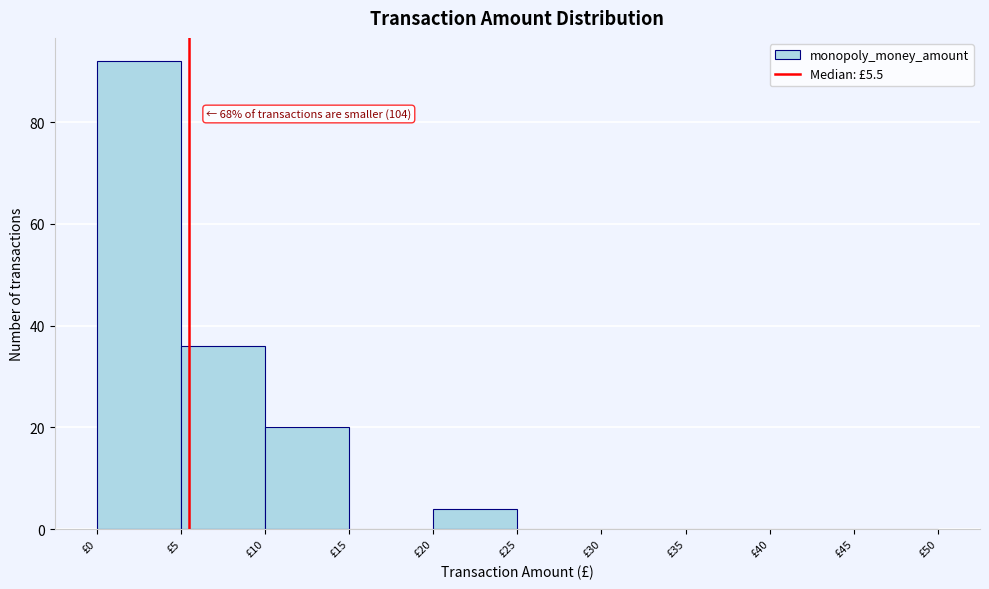

Which range on the x-axis has the tallest bar?

0 to 5